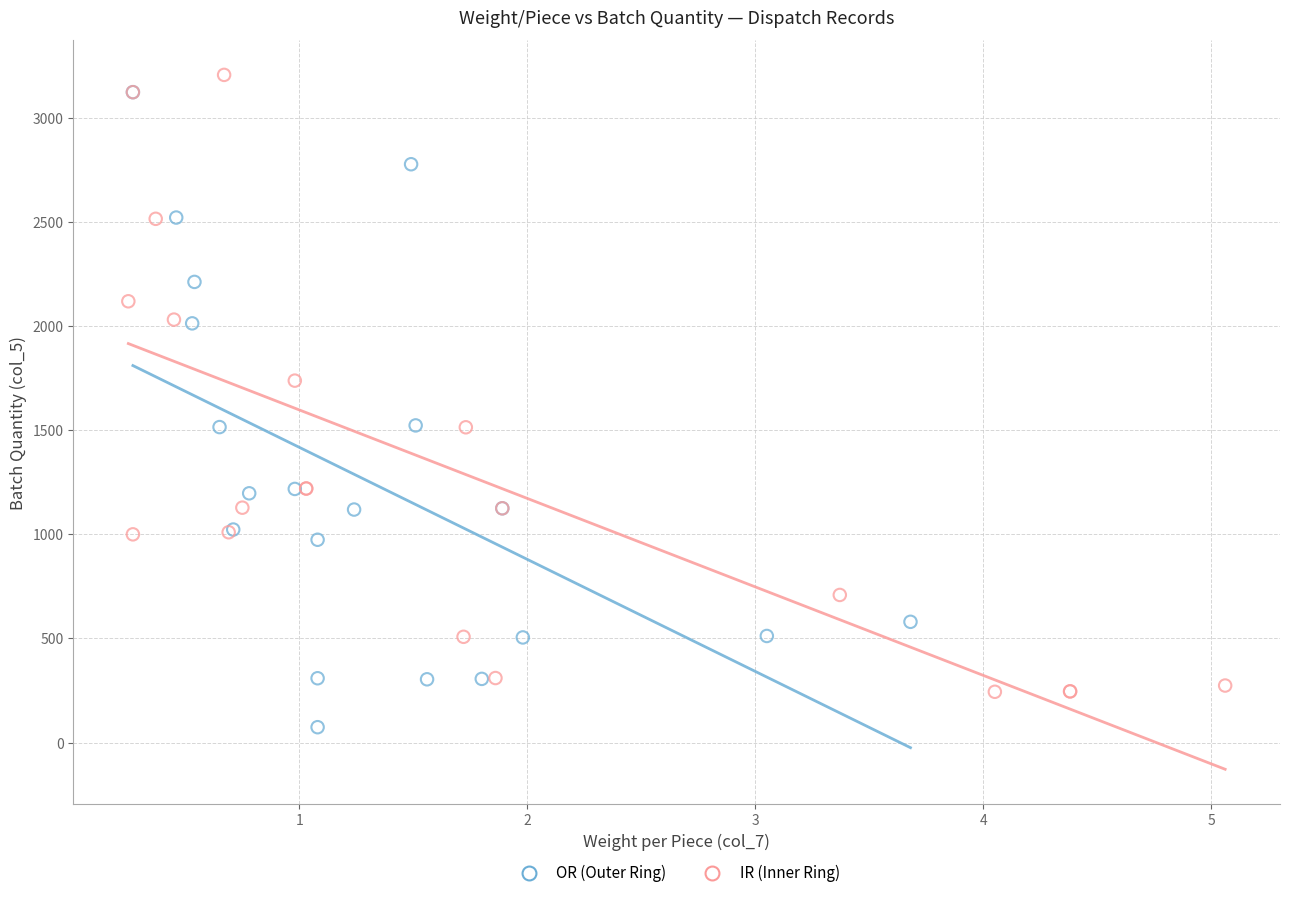

Which series reaches the minimum Y coordinate?

OR (Outer Ring)